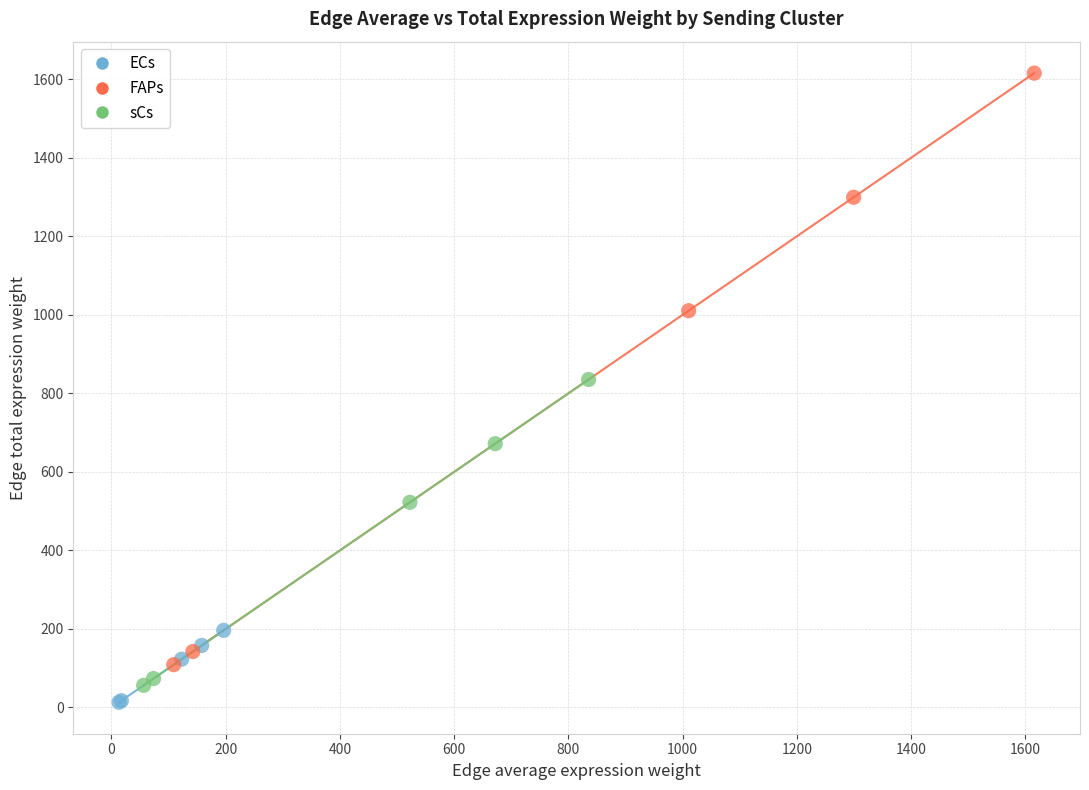

What are all the series names shown in the legend?

ECs, FAPs, sCs